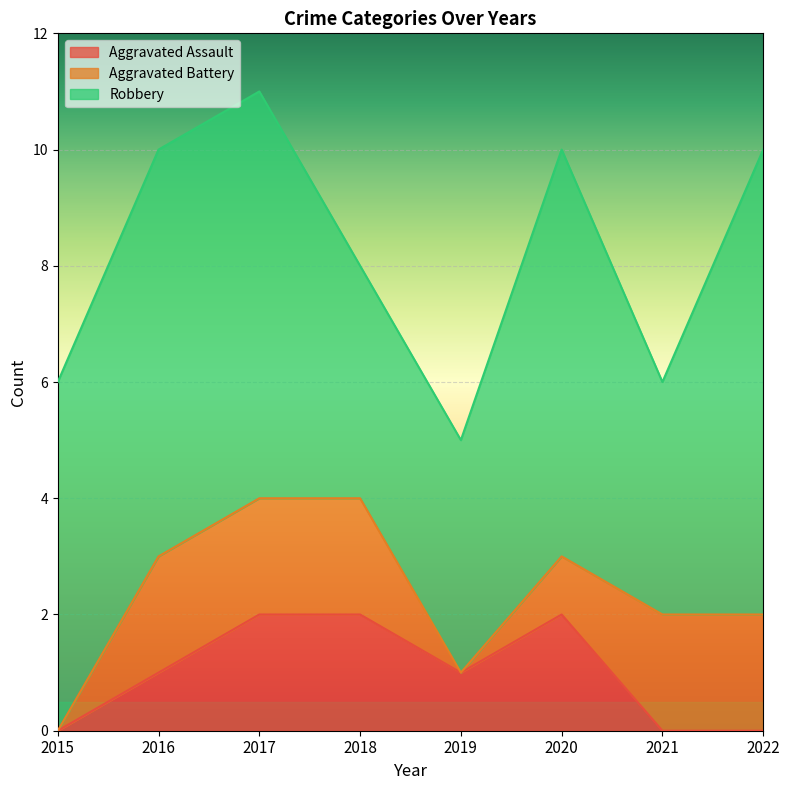

What is the total value across all series at 2017?

11